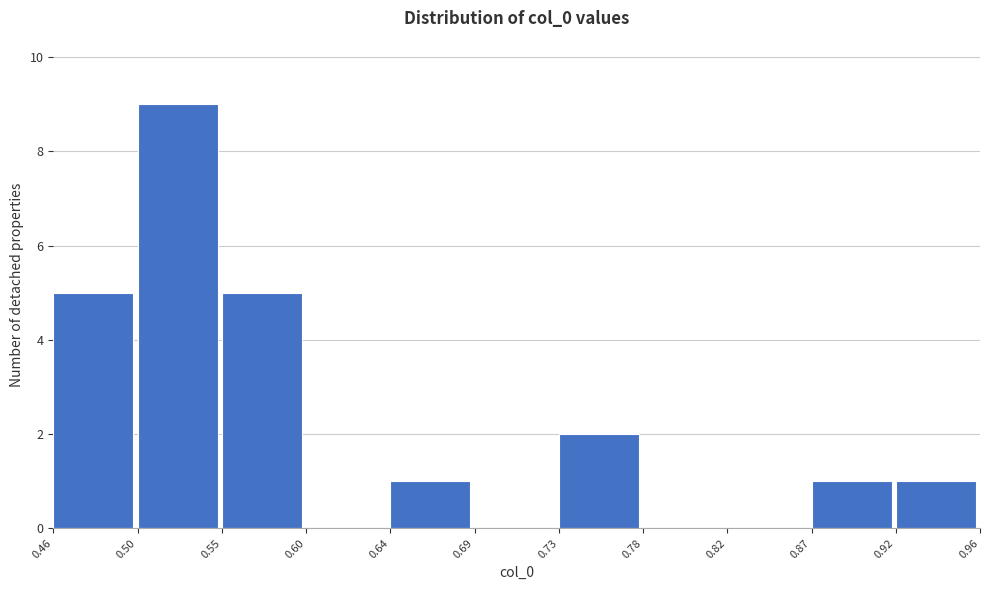

Over which range of the x-axis is the bar tallest?

0.50 to 0.55